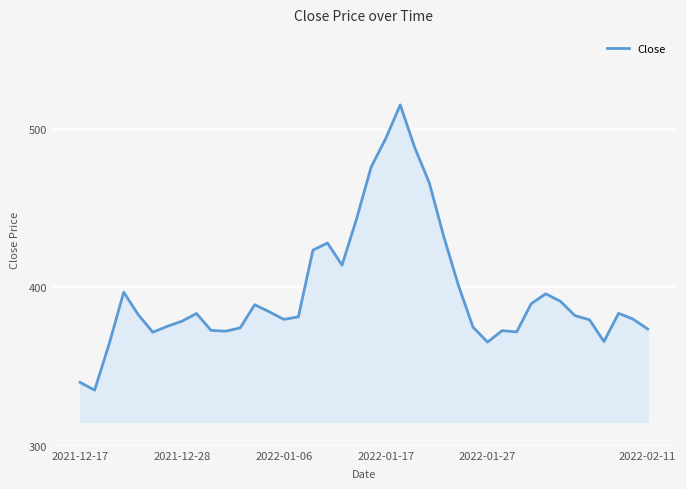

What is the greatest value displayed?

515.2